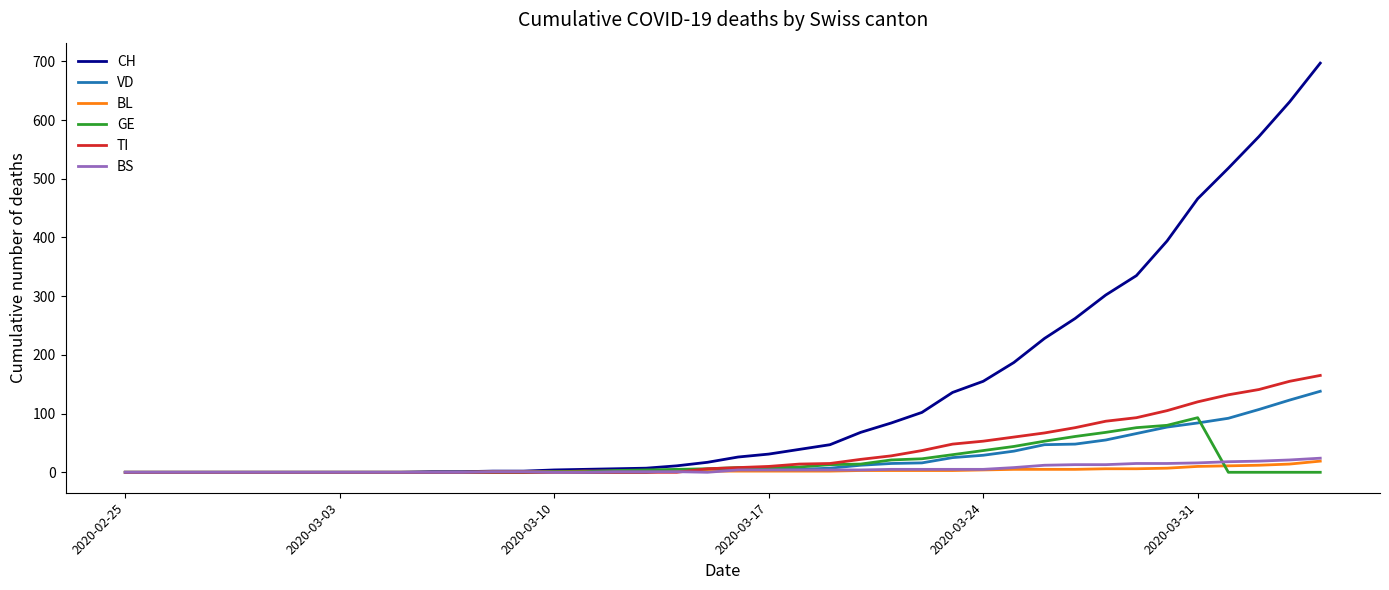

How many distinct data groups are displayed?

6